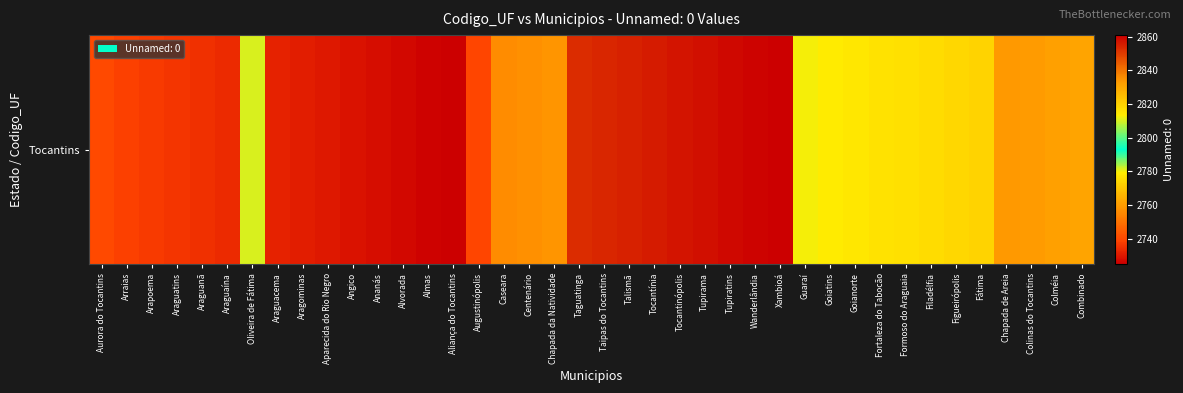

What value does the data have at Talismã, to the nearest 5?

2855